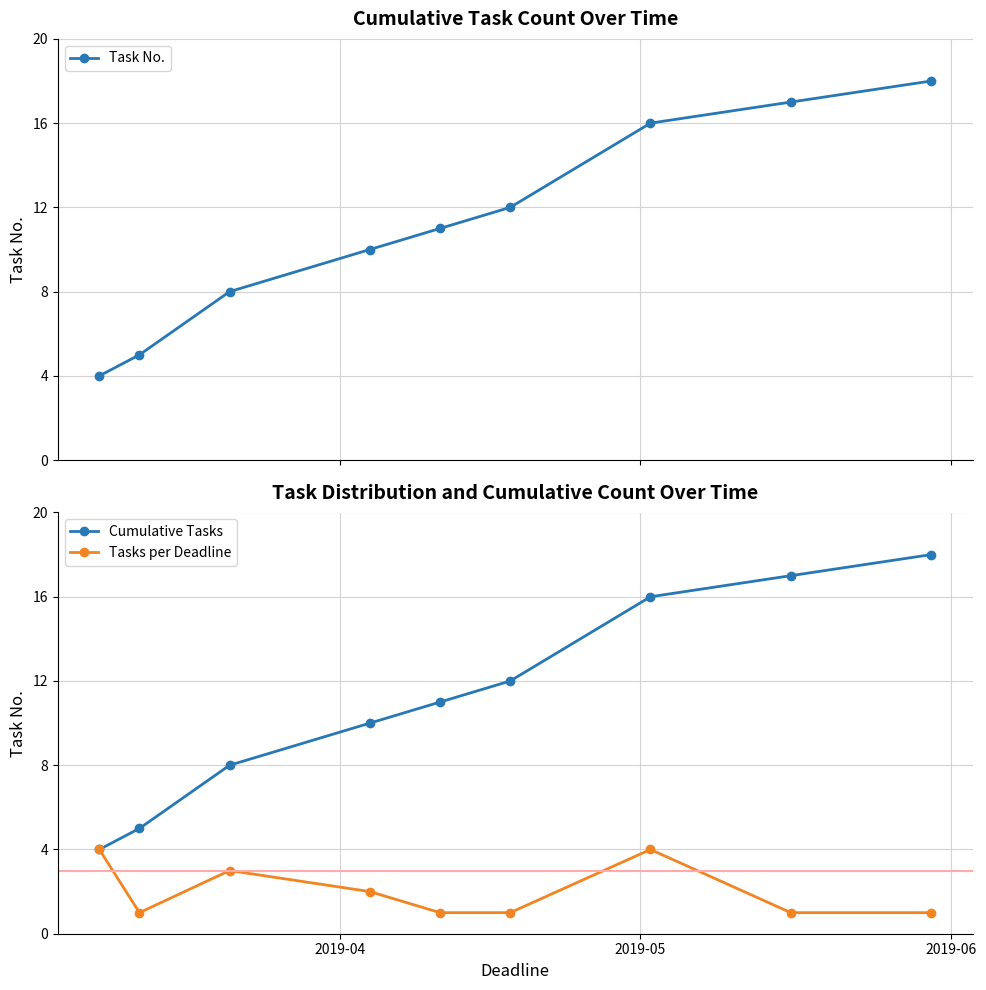

What is the maximum value for Cumulative Tasks?

18